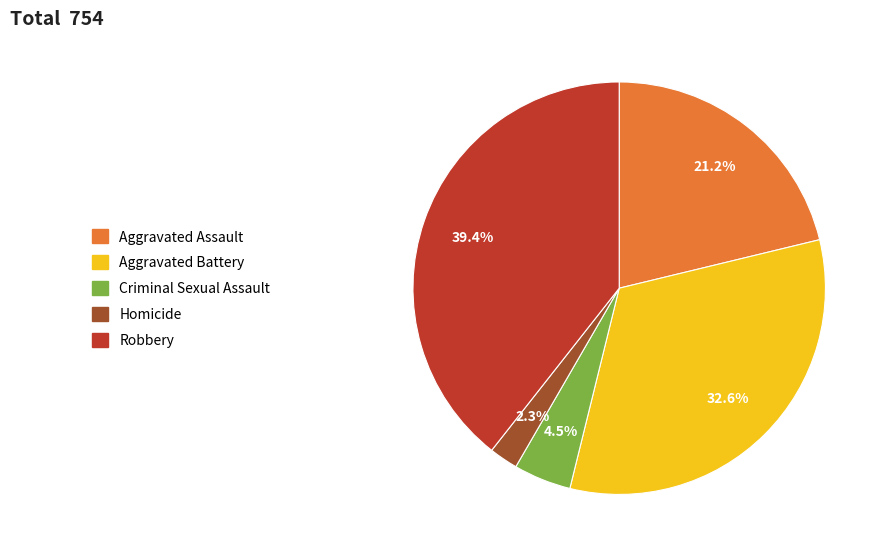

Approximately how many times larger is the value at Criminal Sexual Assault compared to Homicide?

2.0